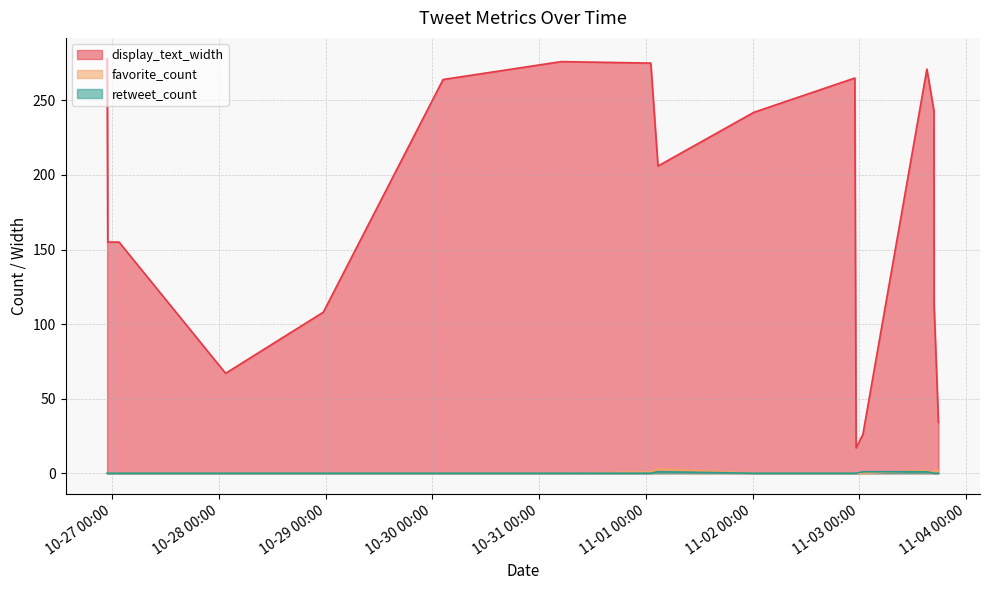

Reading left to right, extract all data points from this chart.

display_text_width: 278	155	155	67	108	264	276	275	206	242	265	17	26	271	243	113	34
favorite_count: 0	0	0	0	0	0	0	1	3	0	0	0	0	2	0	2	2
retweet_count: 0	0	0	0	0	0	0	0	1	0	0	0	1	1	0	0	0